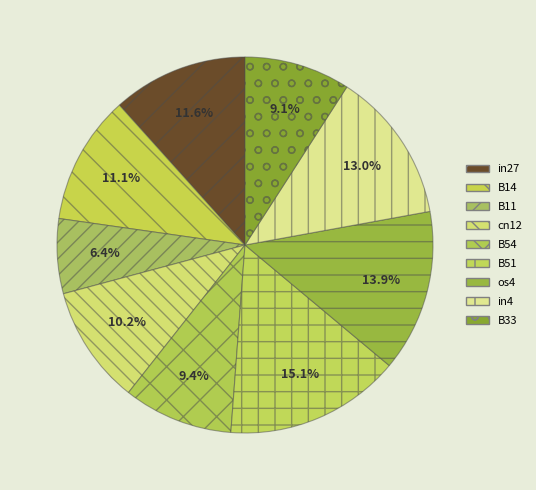

Which slice is the smallest?

B11